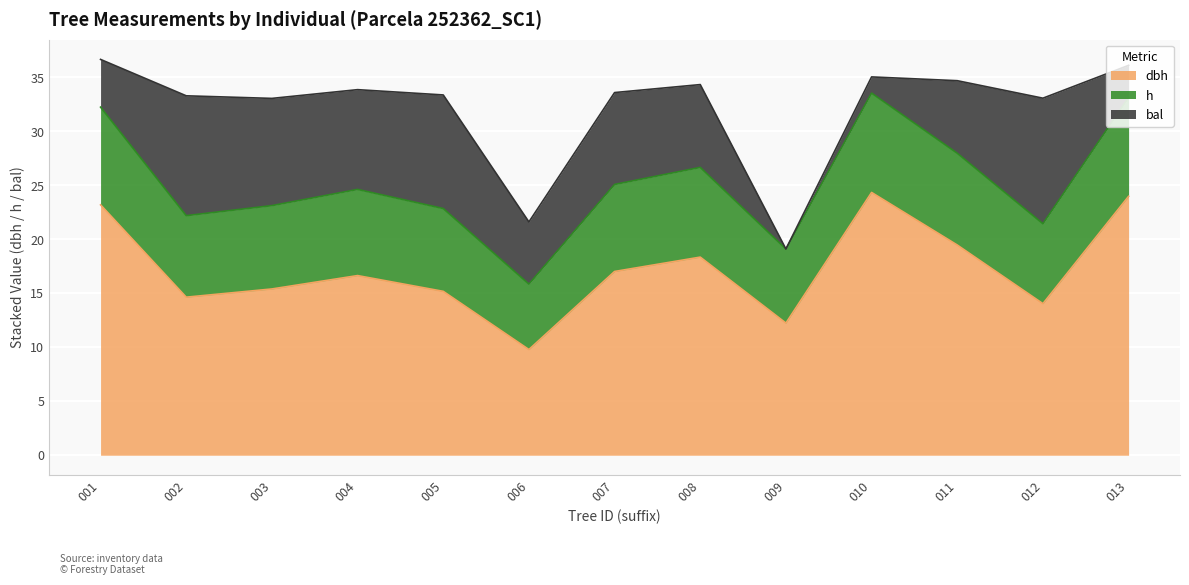

True or false: h has more than 1 points higher than both neighbors.

True